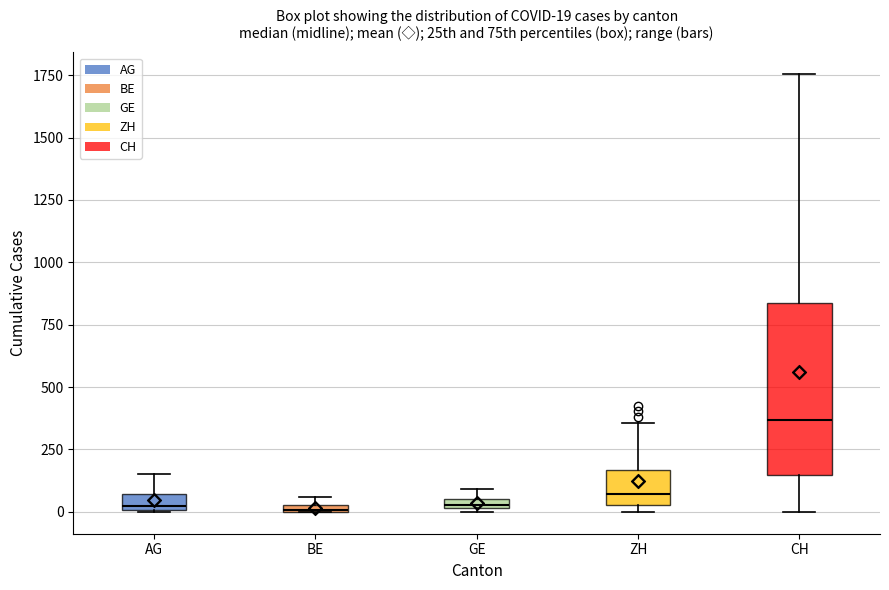

Which box is the tallest, from its lower edge to its upper edge?

CH